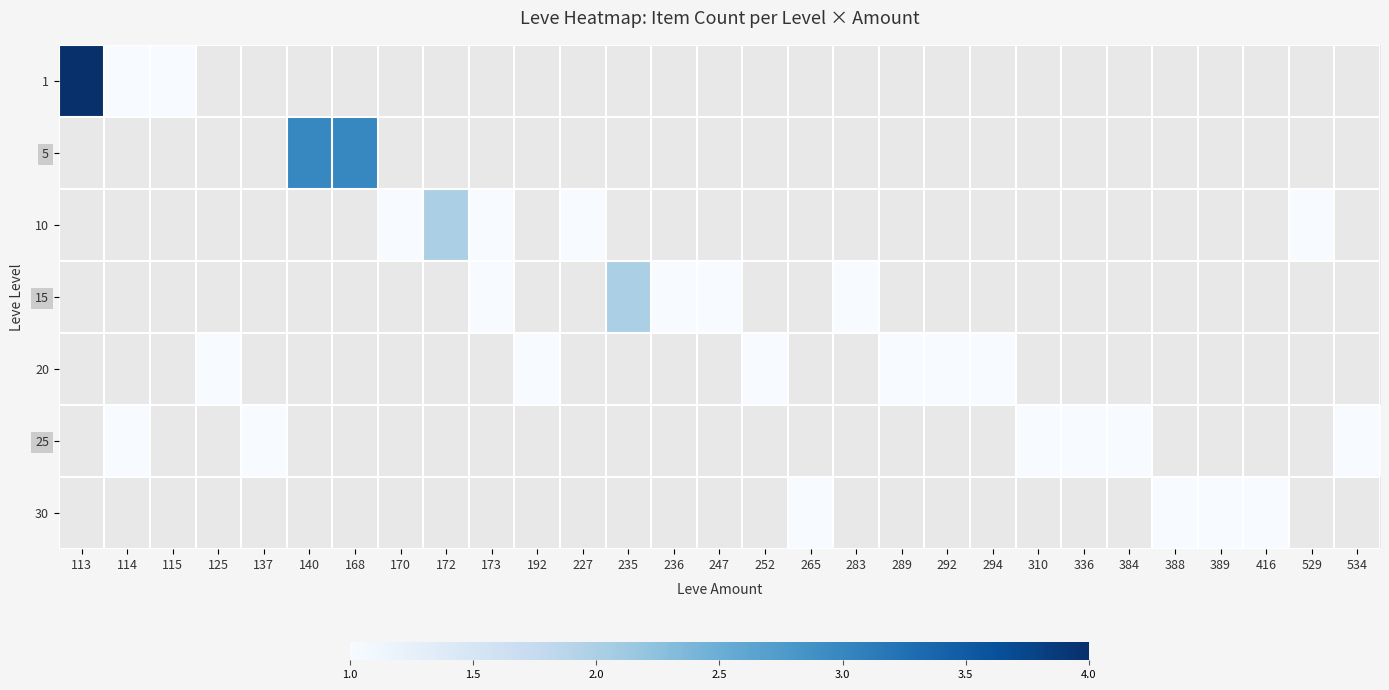

What is the total value across all series at 388?

1